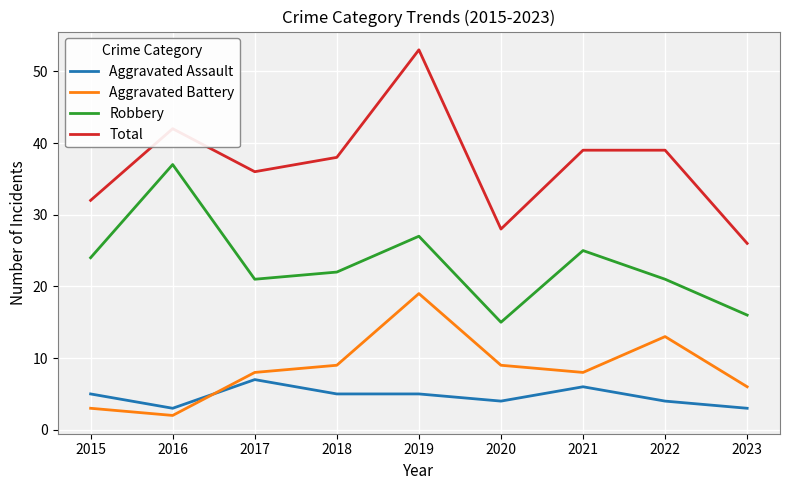

True or false: Robbery has a value of 6 at 2023.

False